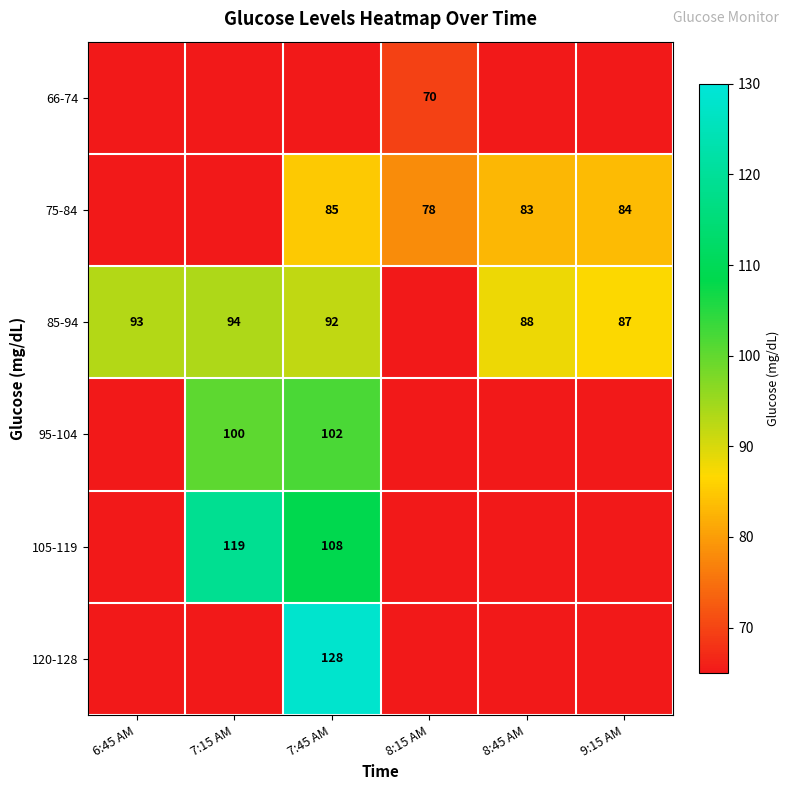

What is the difference between the highest and lowest values at 7:15 AM?

119.0